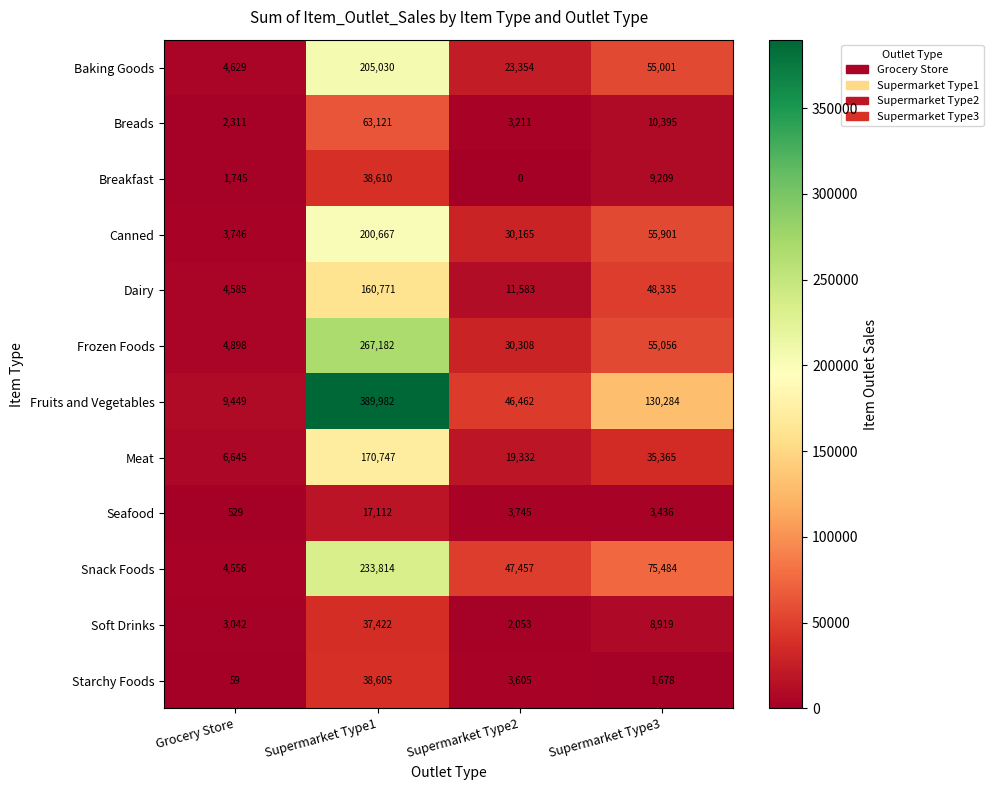

Where is Fruits and Vegetables nearest to the value 199715?

Supermarket Type3